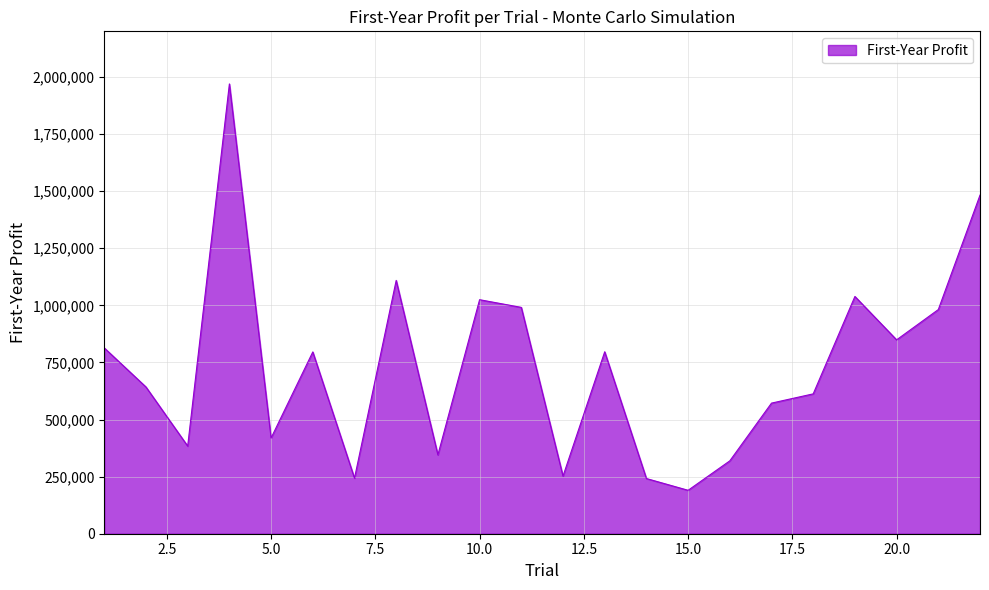

What is the difference between the maximum and minimum values?

1779464.5